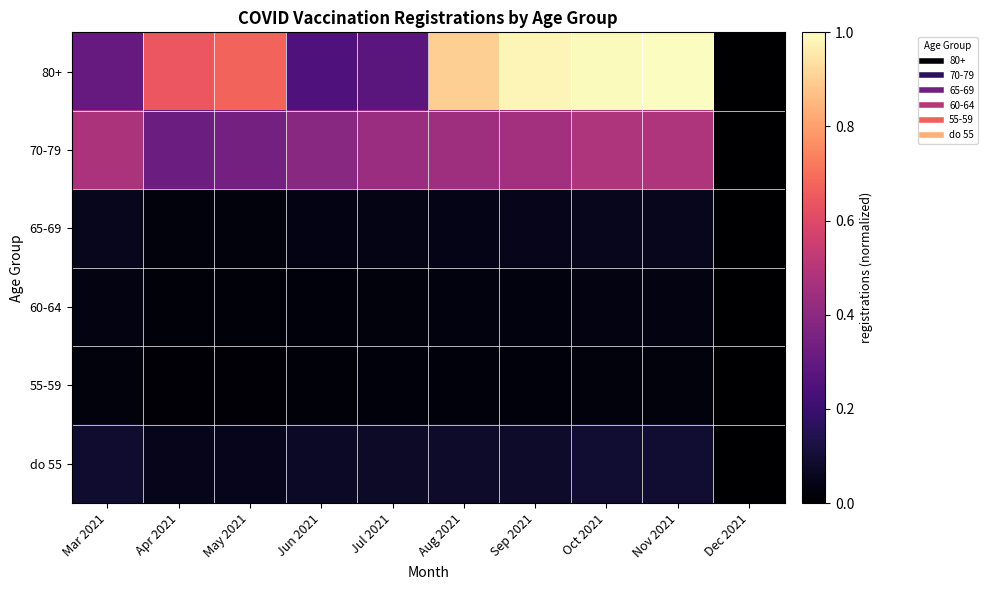

At which category does the chart reach its peak across all series?

Nov 2021